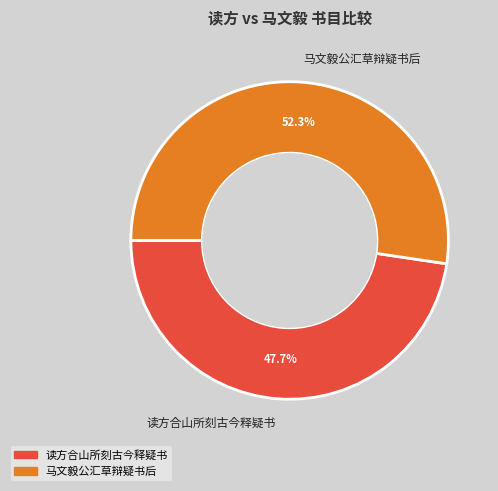

How many slices are in this pie chart?

2